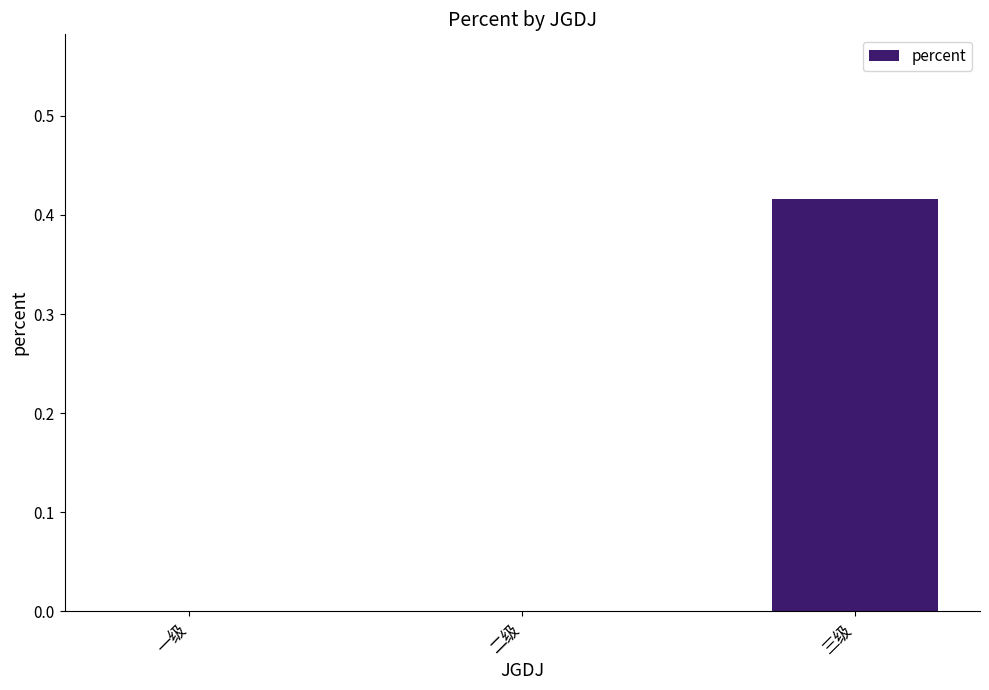

The chart shows a value of 0.6 at 三级. True or false?

False